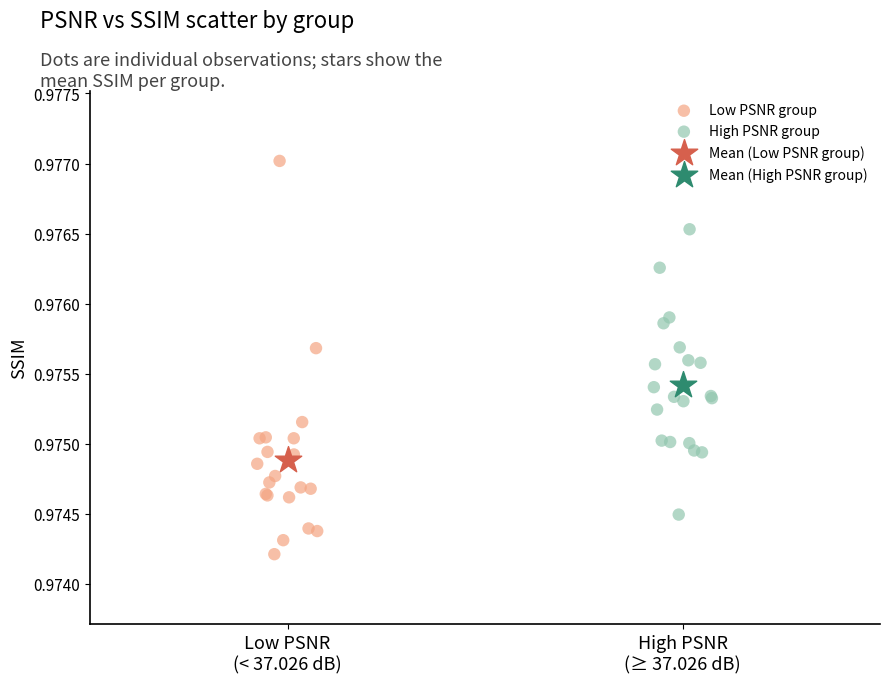

What are all the series names shown in the legend?

Low PSNR group, High PSNR group, Mean (Low PSNR group), Mean (High PSNR group)